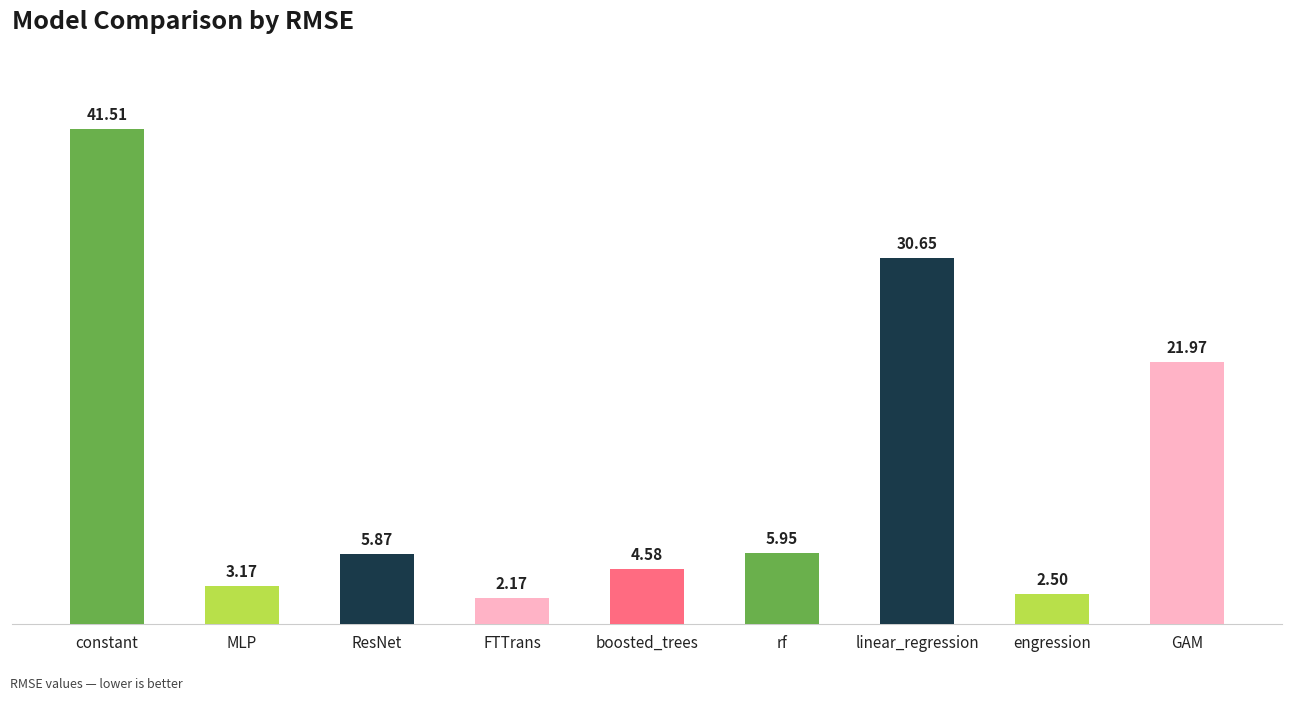

Are the bars horizontal?

No